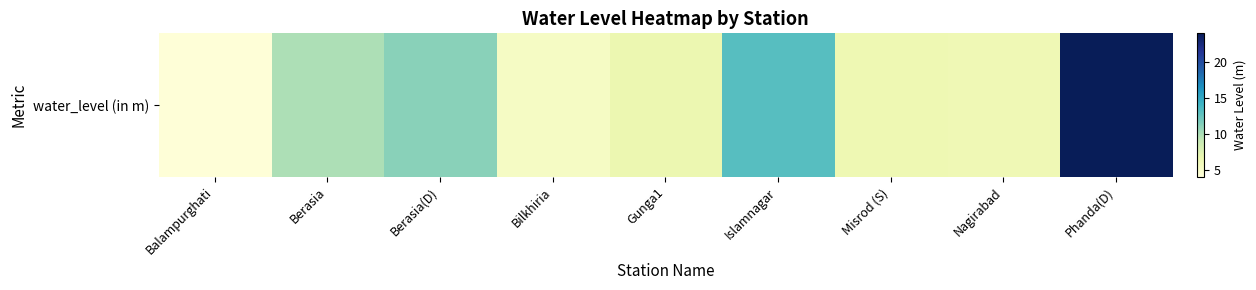

What is the difference between the maximum and minimum values?

19.9